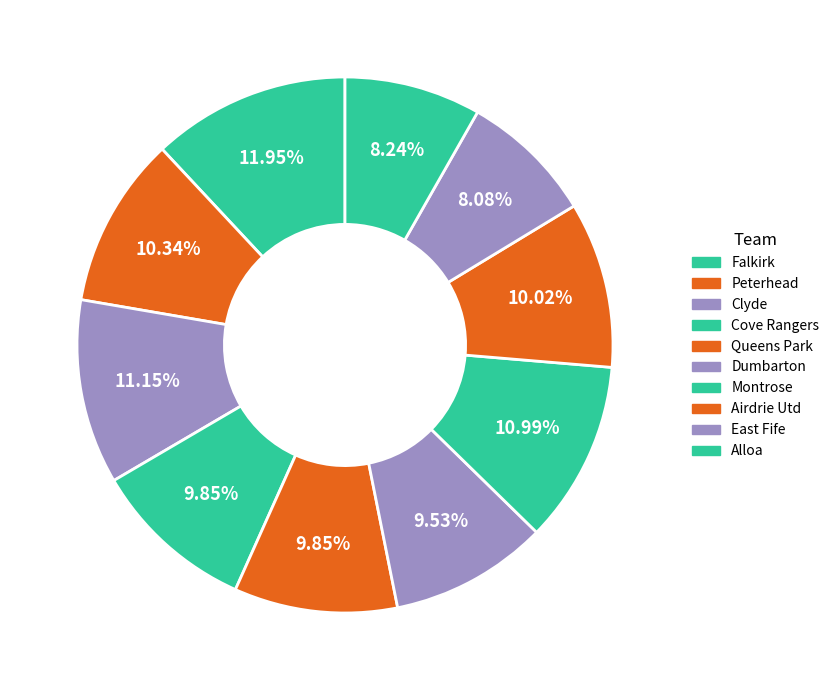

Count the number of slices in the pie.

10